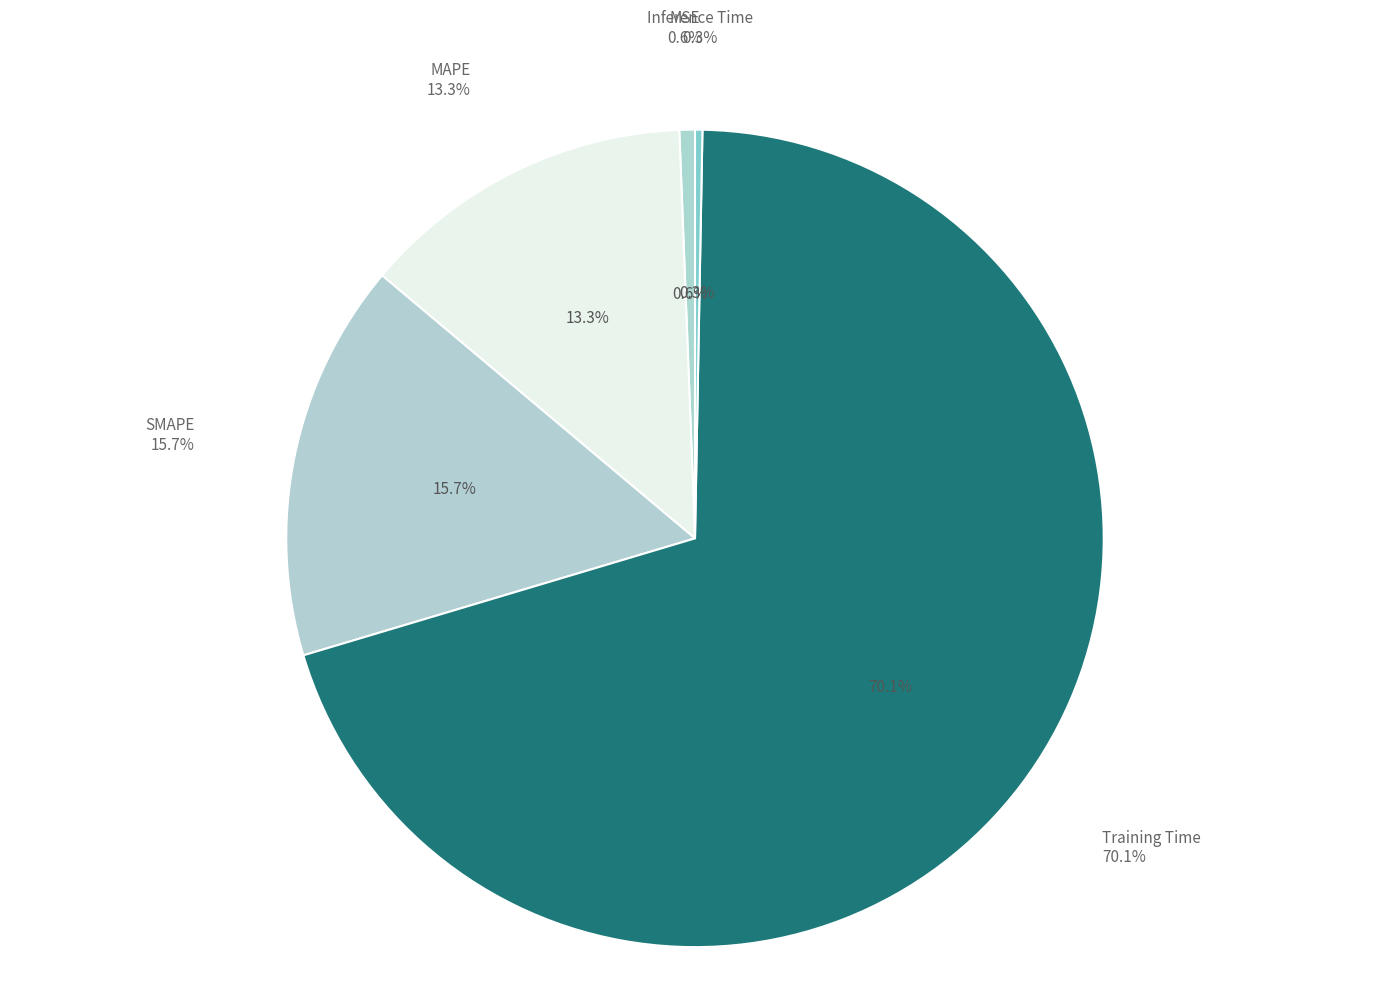

What percentage do SMAPE and MSE together represent?

16.4%